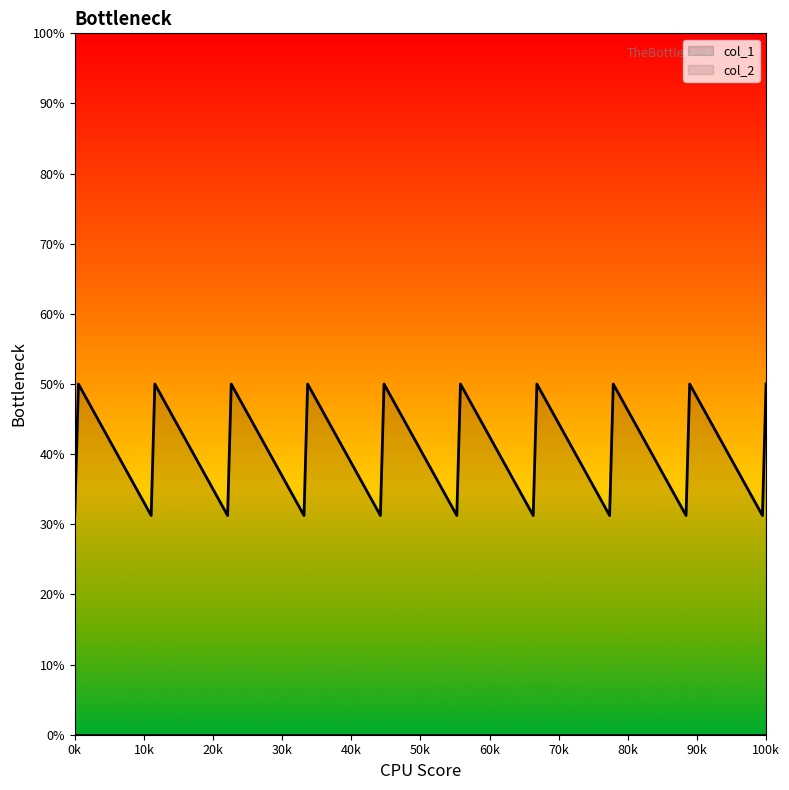

Reading right to left, what are all the values shown in this chart?

50.0	31.2	50.0	31.2	50.0	31.2	50.0	31.2	50.0	31.2	50.0	31.2	50.0	31.2	50.0	31.2	50.0	31.2	50.0	31.2